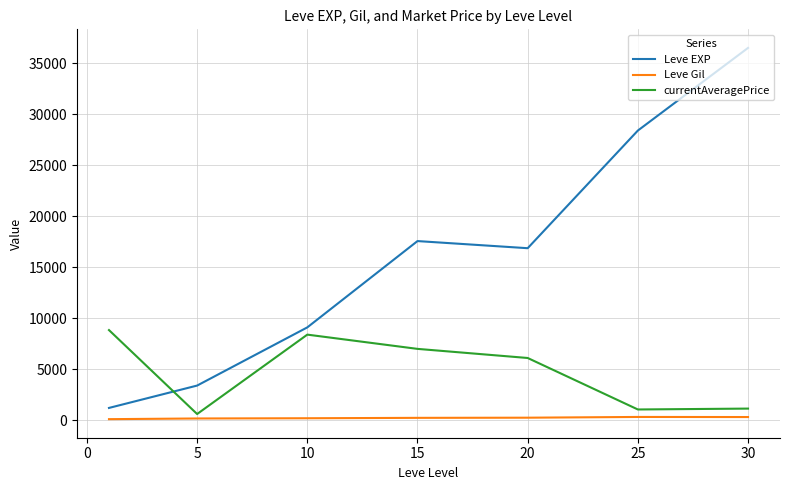

List the series in order of their overall mean, lowest first.

Leve Gil, currentAveragePrice, Leve EXP